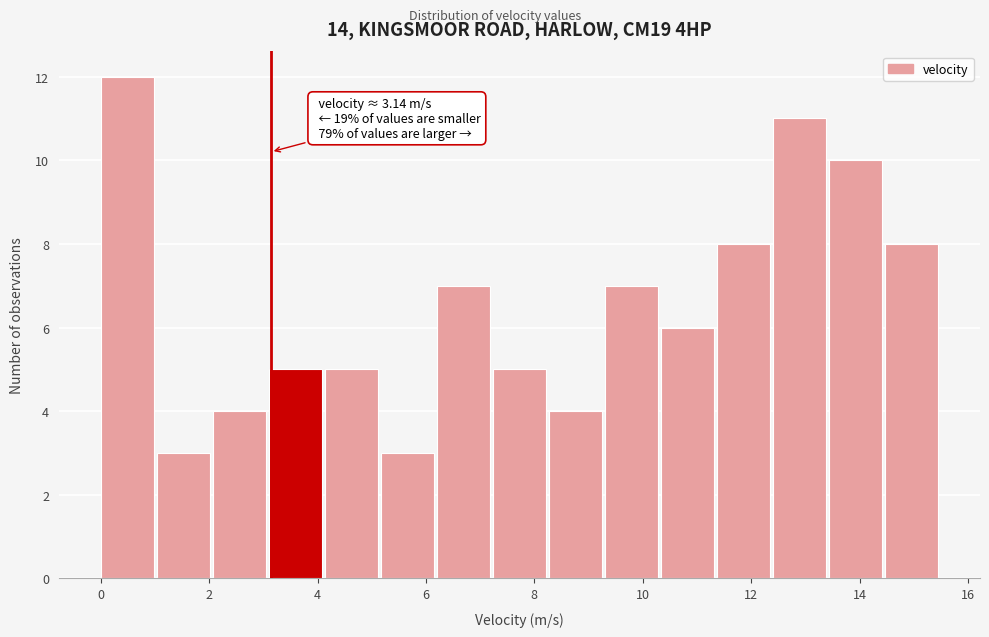

Over which range of the x-axis is the bar tallest?

0.0 to 1.0